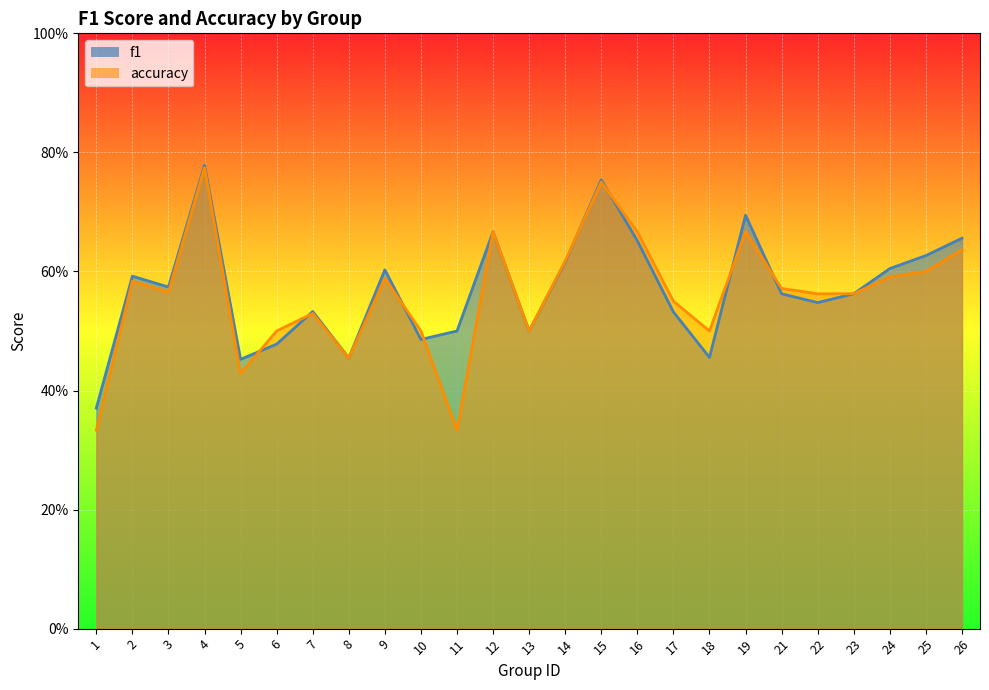

What is the value of the accuracy point at the 23rd from the left?

0.6